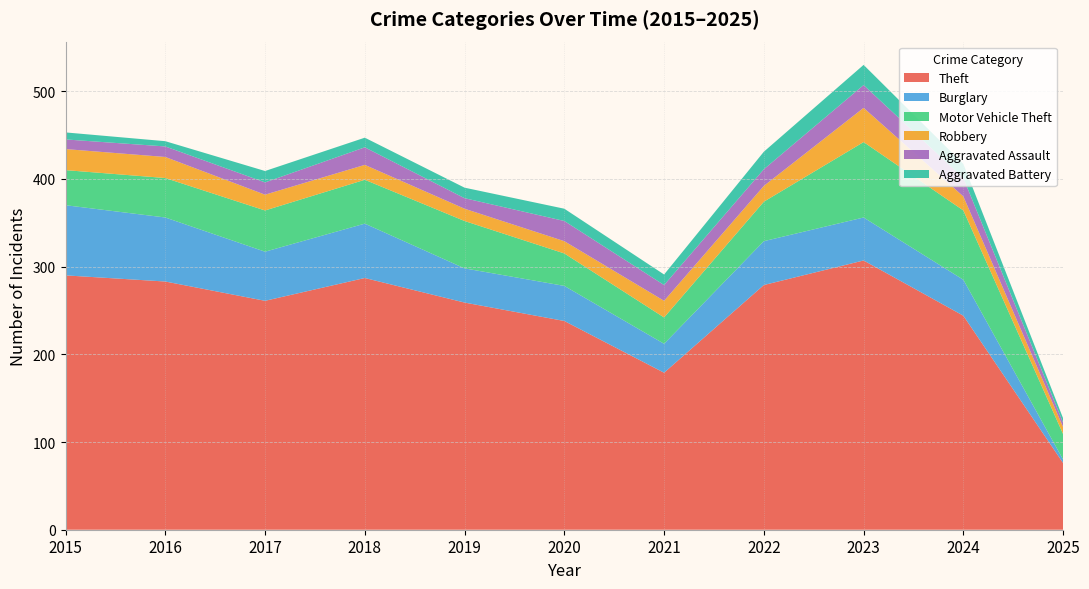

Reading left to right, list all the values displayed in this chart.

Theft: 290	283	261	287	259	238	179	279	307	244	76
Burglary: 80	73	56	62	39	40	33	50	49	41	4
Motor Vehicle Theft: 40	45	47	50	54	37	30	45	86	79	29
Robbery: 24	24	18	17	14	14	19	18	39	16	8
Aggravated Assault: 11	12	14	20	12	23	18	19	26	21	5
Aggravated Battery: 8	6	13	11	12	14	12	20	23	16	5